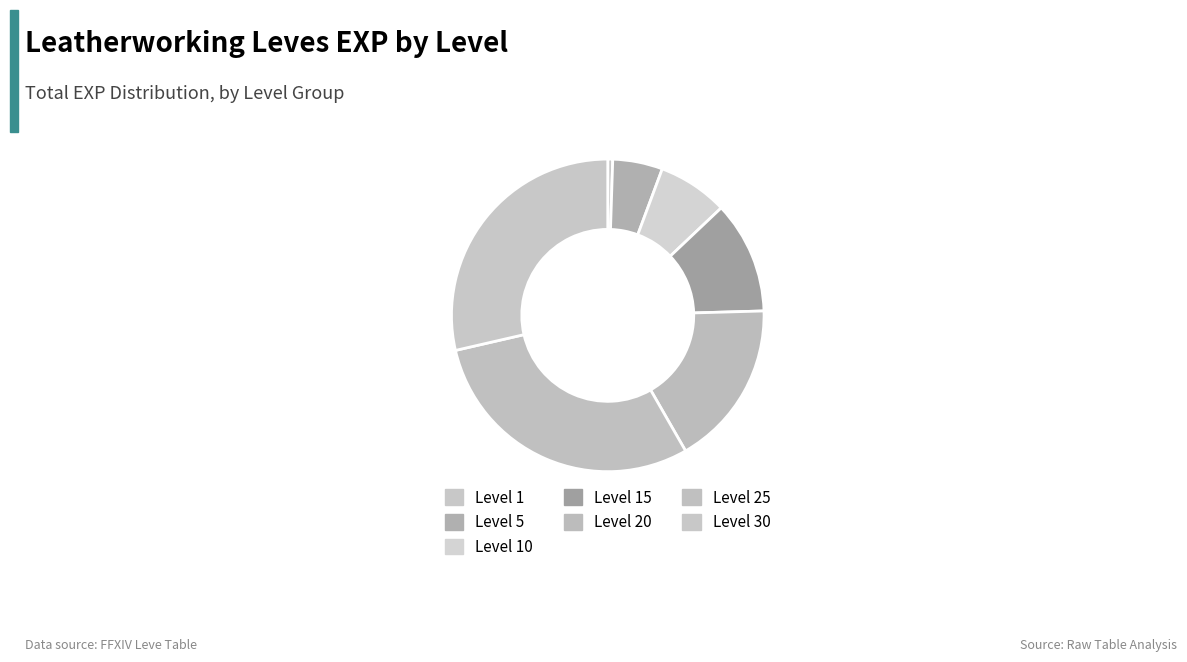

Count the number of slices in the pie.

7